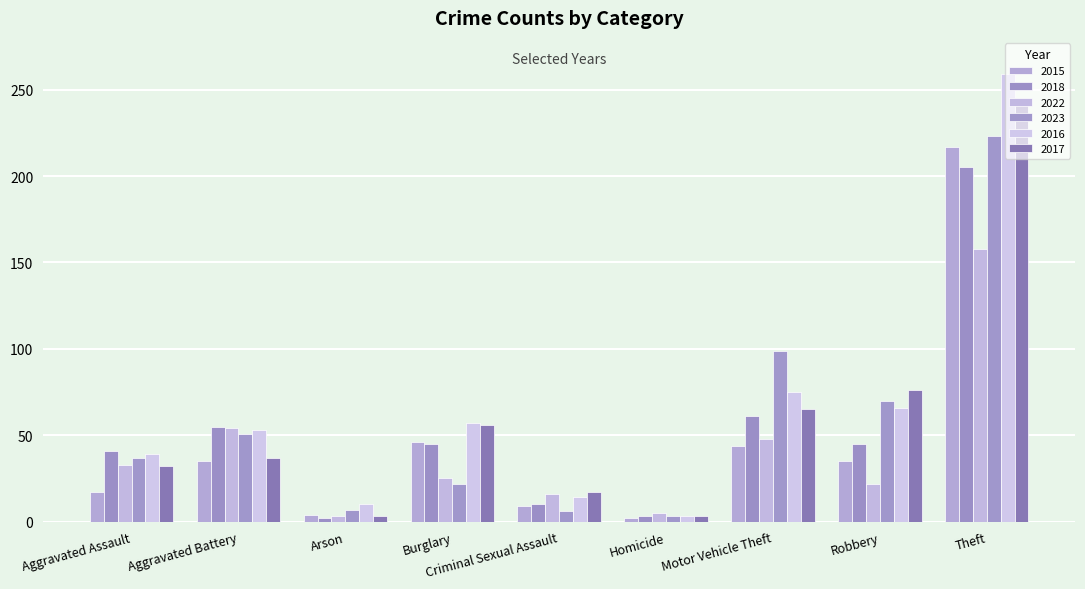

How many bars are there in each group?

6